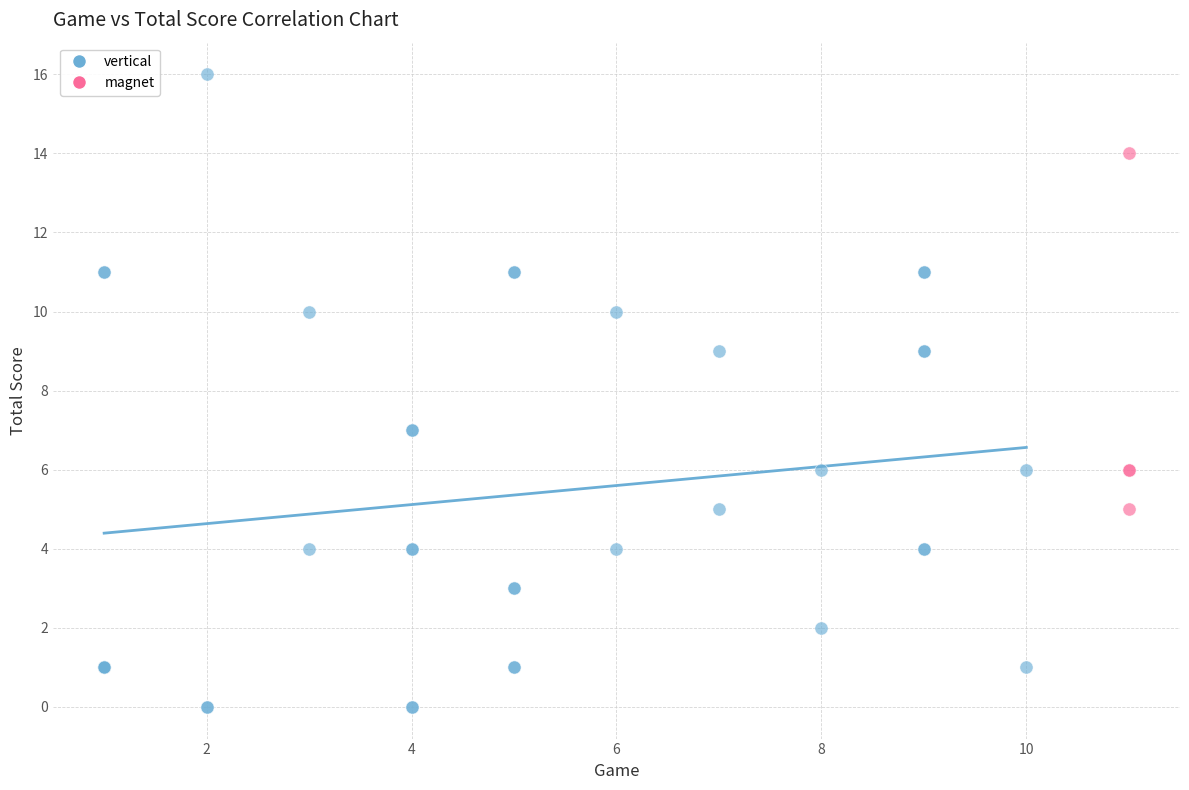

Which series contains the highest Y value?

vertical